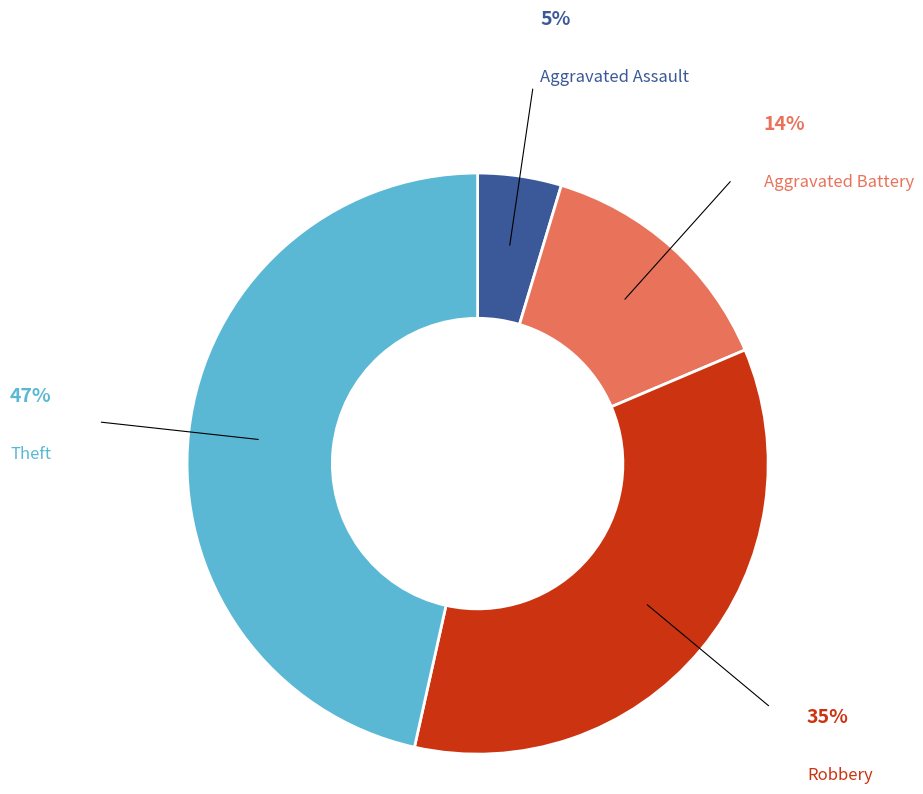

Is there any slice that represents more than half of the pie?

No